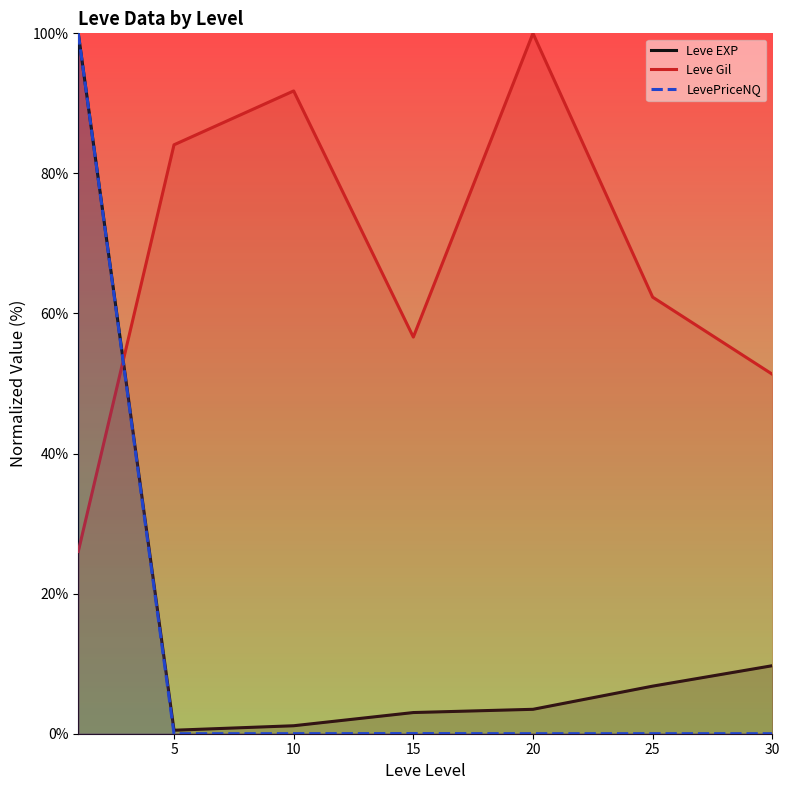

Which series changed the most between 5 and 20?

Leve Gil